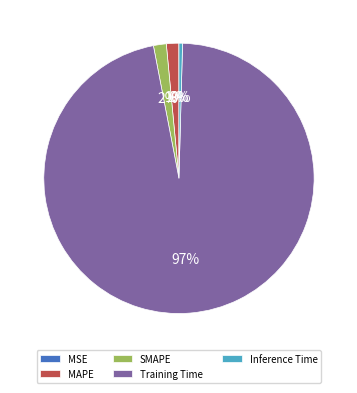

What is the largest slice in the pie chart?

Training Time